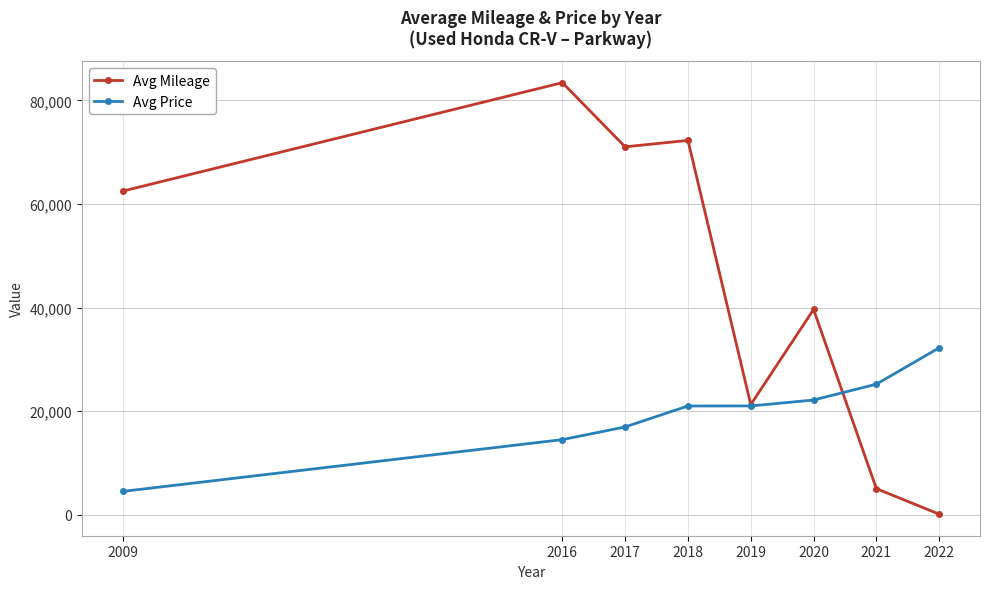

Which series has the widest spread of values?

Avg Mileage